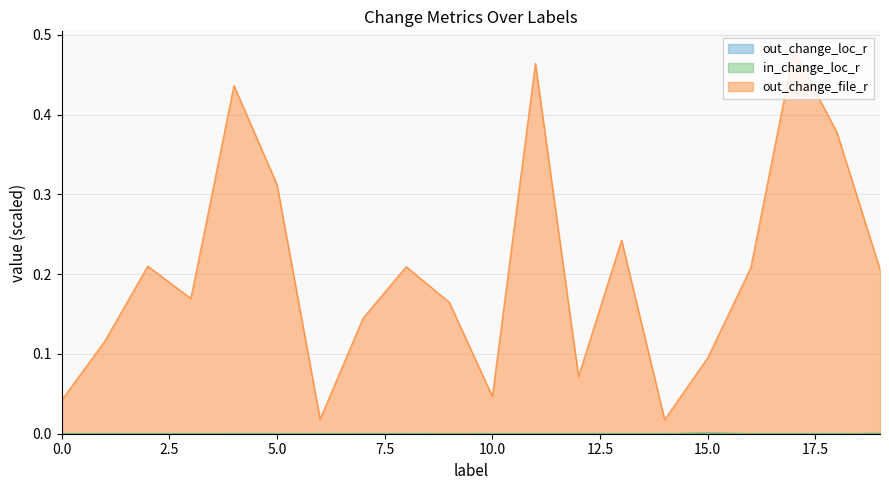

What are all the series names shown in the legend?

out_change_loc_r, in_change_loc_r, out_change_file_r